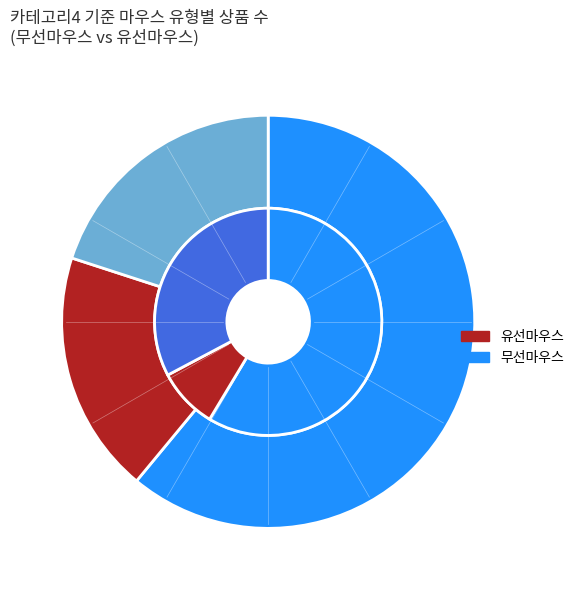

Which slice represents more than half of the pie?

무선마우스